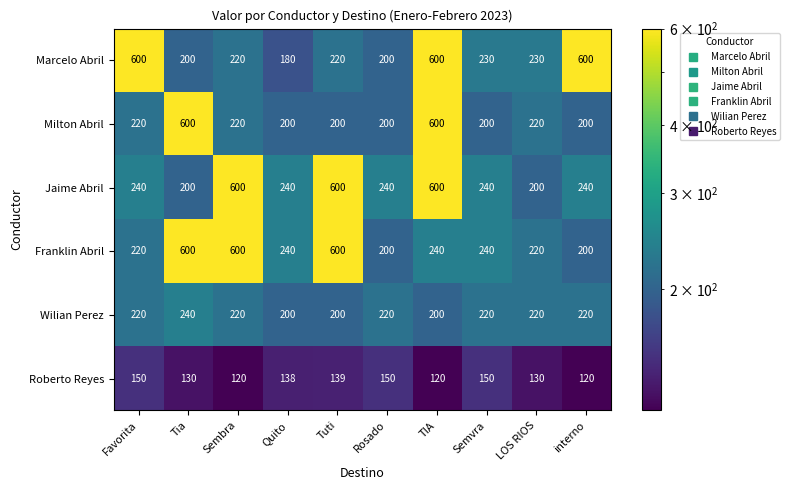

What is the approximate value of Milton Abril at TIA, to the nearest 5?

600